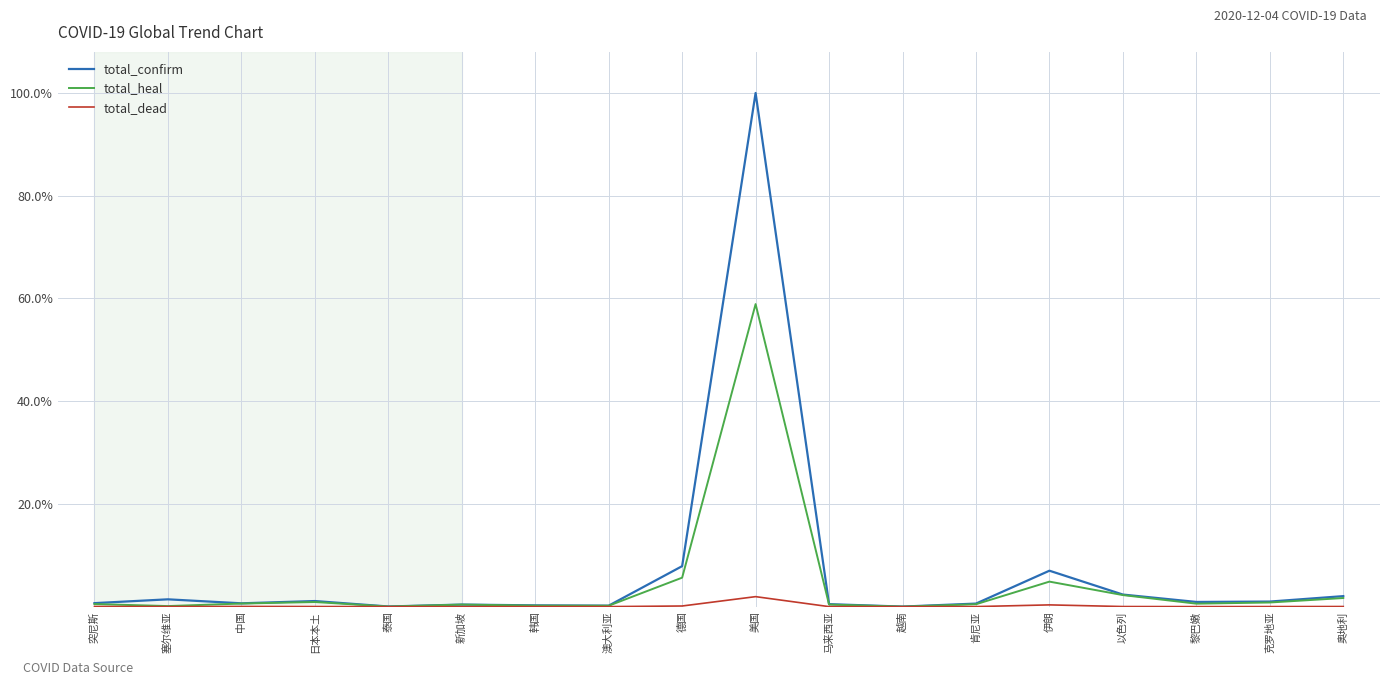

List the series in order of their overall mean, highest first.

total_confirm, total_heal, total_dead